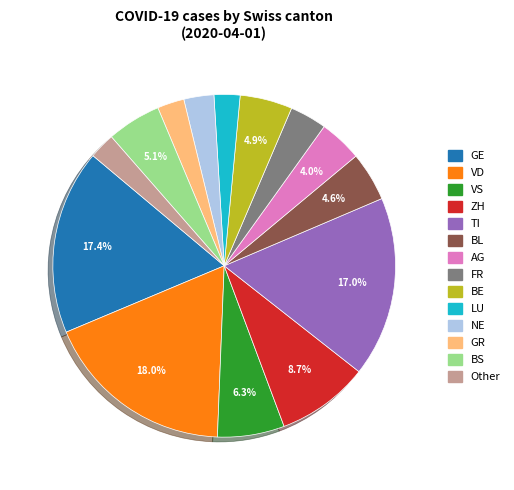

Does any single category account for the majority?

No